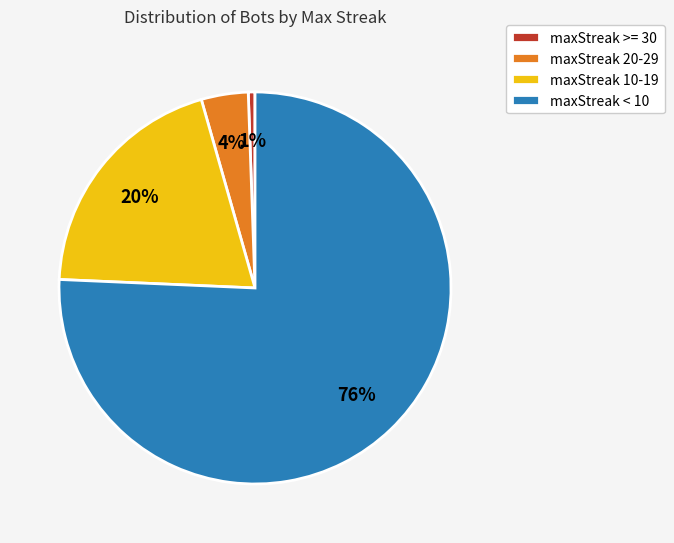

Is the sum of maxStreak >= 30 and maxStreak 10-19 greater than half?

No